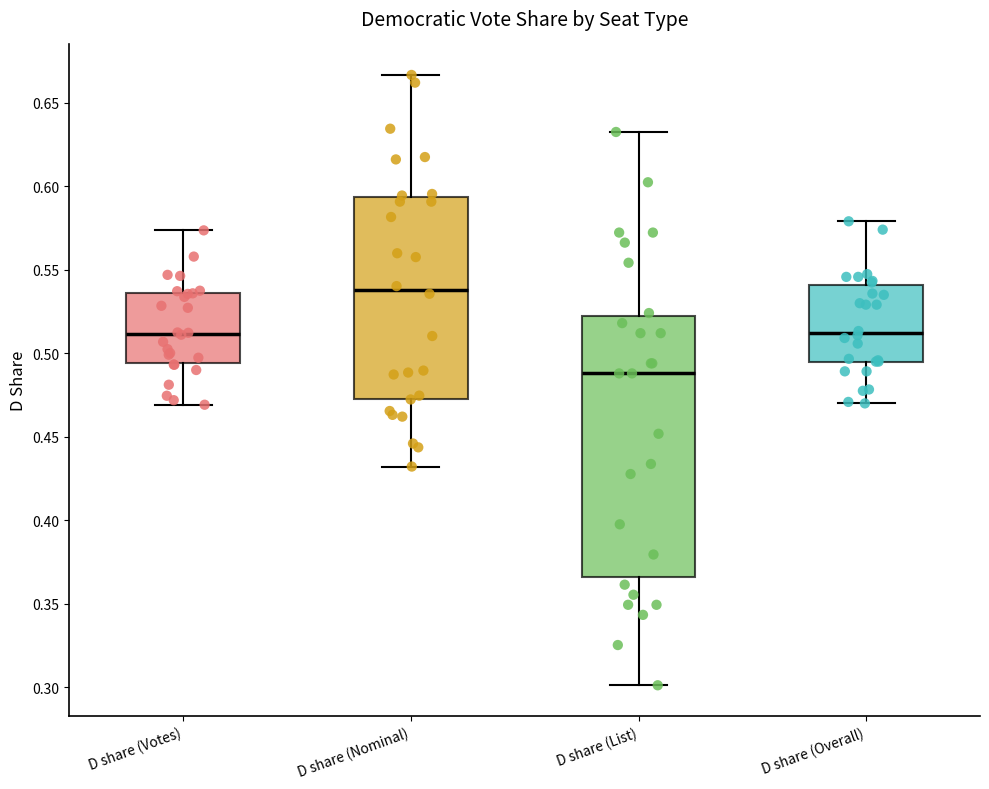

Reading left to right, transcribe this box plot: for each box, give where its median line is, the range the box spans, and where its two whiskers end, as read against the y-axis. The values are not printed on the chart, so give them approximately, as read against the axis.

D share (Votes): median 0.510, box 0.495 to 0.535, whiskers 0.470 to 0.575
D share (Nominal): median 0.540, box 0.475 to 0.595, whiskers 0.430 to 0.665
D share (List): median 0.490, box 0.365 to 0.525, whiskers 0.300 to 0.635
D share (Overall): median 0.510, box 0.495 to 0.540, whiskers 0.470 to 0.580